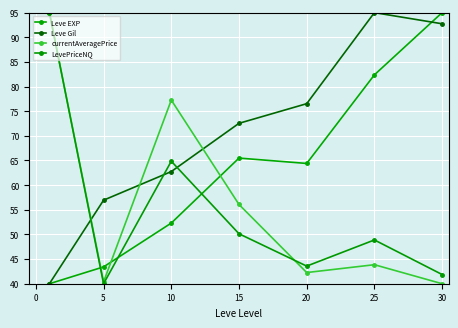

How many values in the currentAveragePrice series are below 43?

3